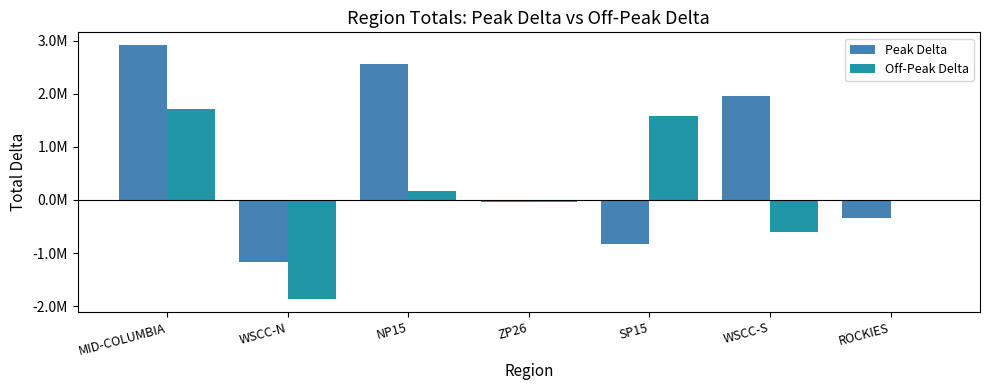

Which series has the largest total across all categories?

Peak Delta